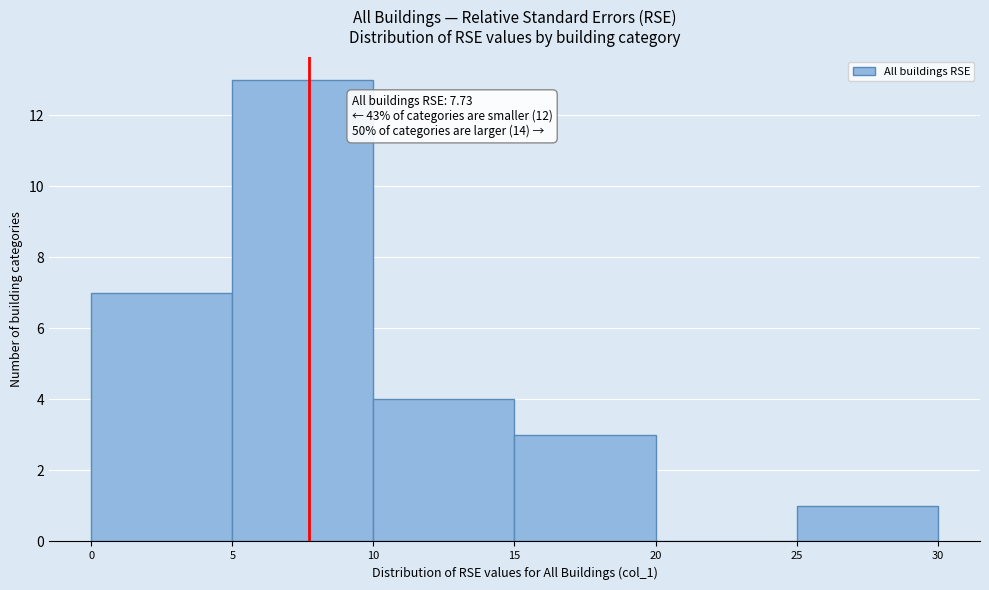

Which range on the x-axis has the tallest bar?

5 to 10